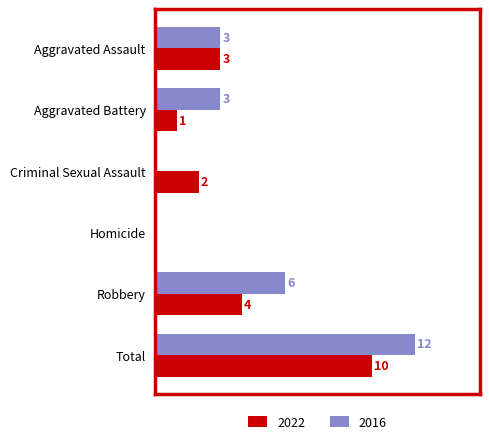

At which label is 2022 closest to 5?

Robbery